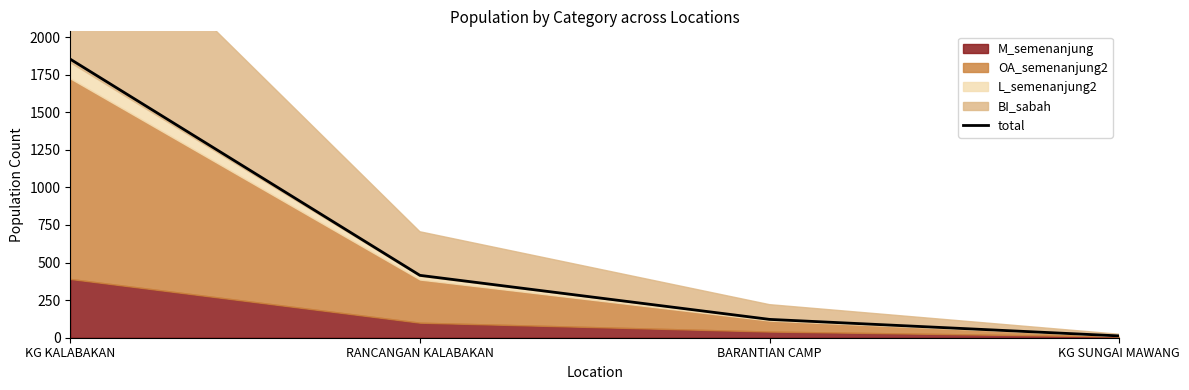

What is the difference between the values at BARANTIAN CAMP and KG KALABAKAN?

1731